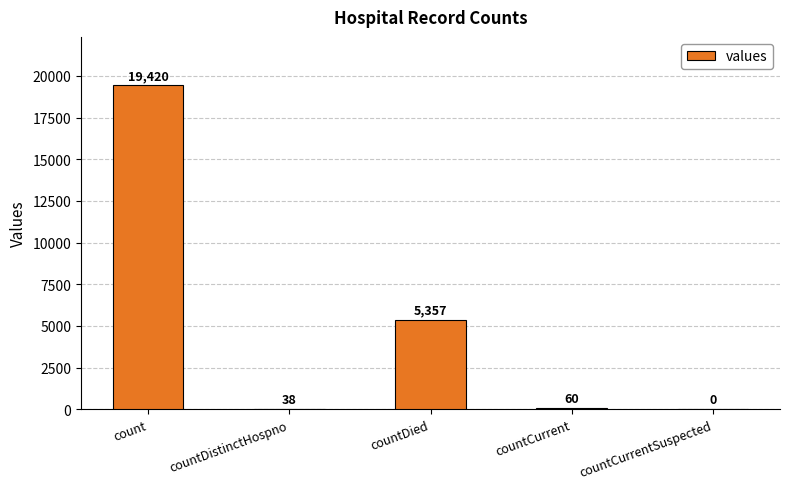

The chart shows a value of 5357 at countDied. True or false?

True